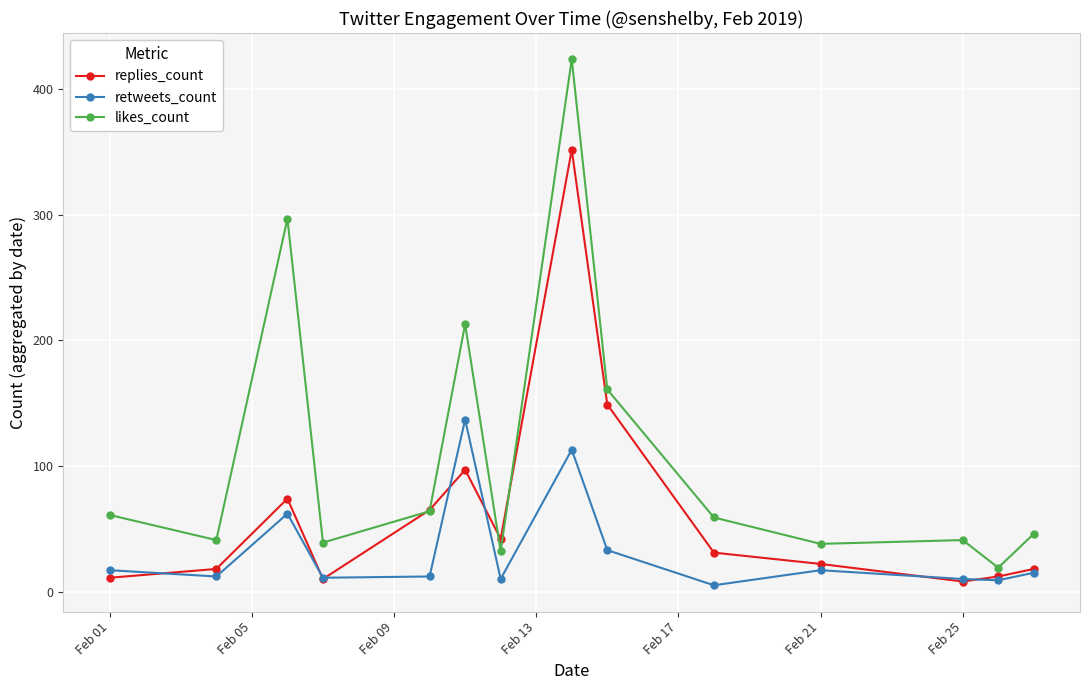

What is the maximum value for retweets_count?

137